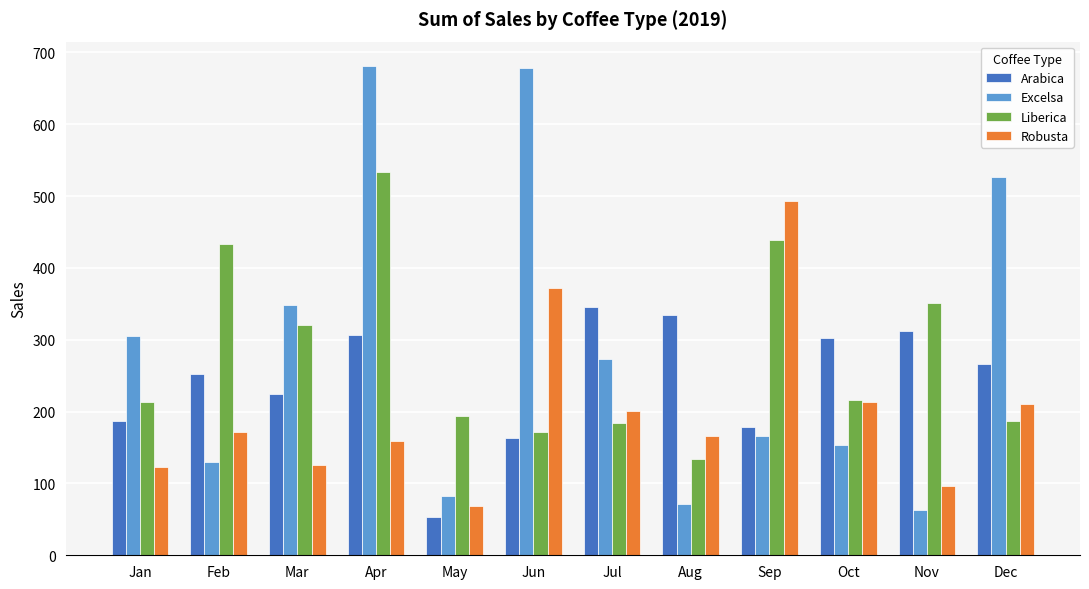

How many bars are there in each group?

4